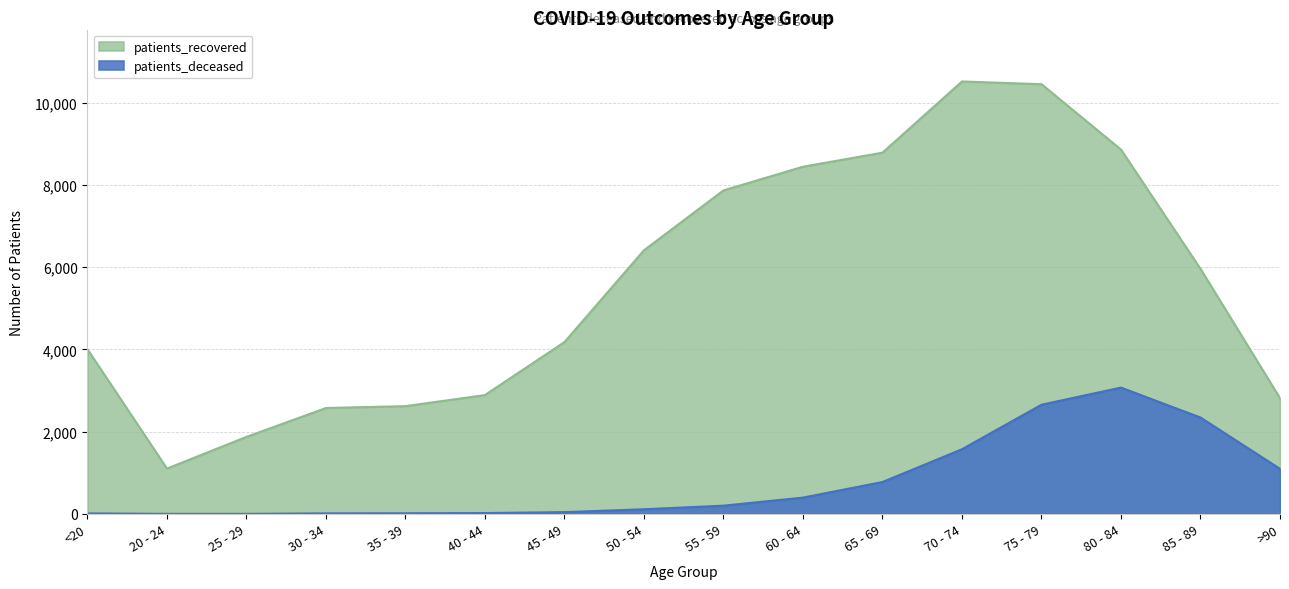

Rank the series by their average value, from lowest to highest.

patients_deceased, patients_recovered